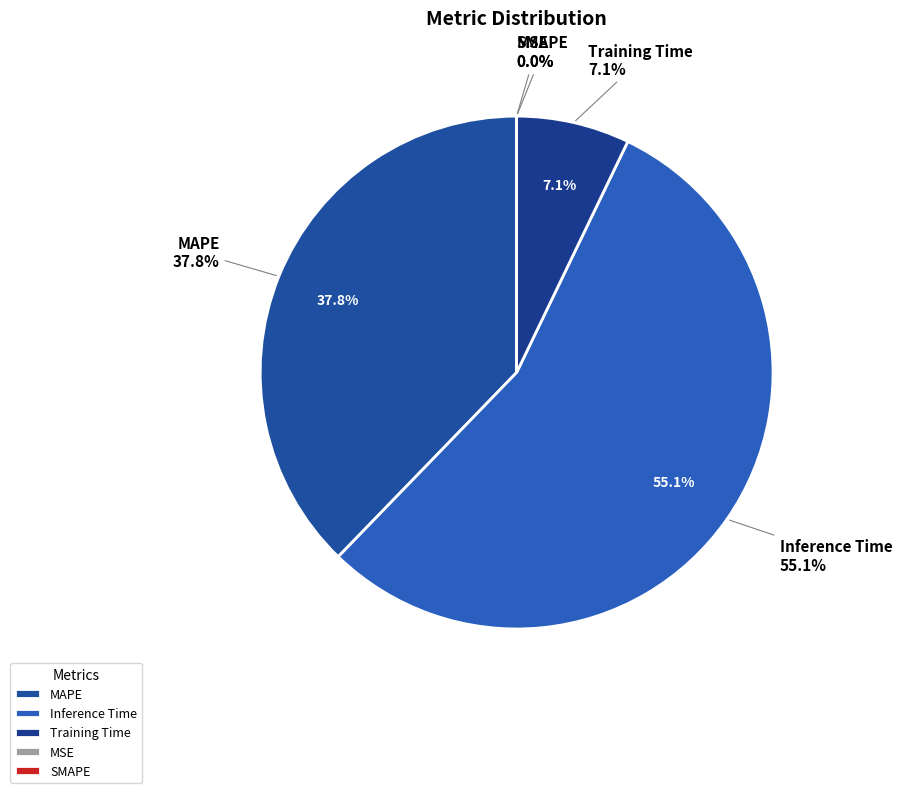

How many slices are in this pie chart?

5